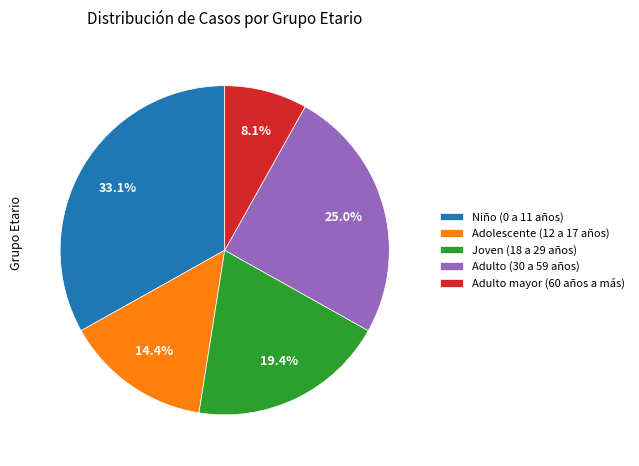

Approximately how many times larger is the value at Joven (18 a 29 años) compared to Adulto (30 a 59 años)?

0.8